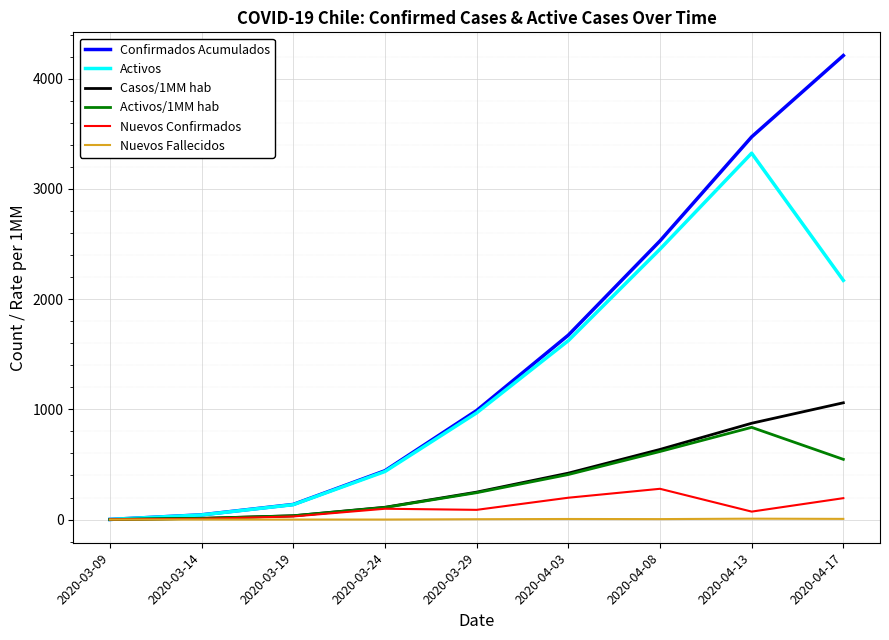

What is the average value of the Nuevos Fallecidos series?

2.9